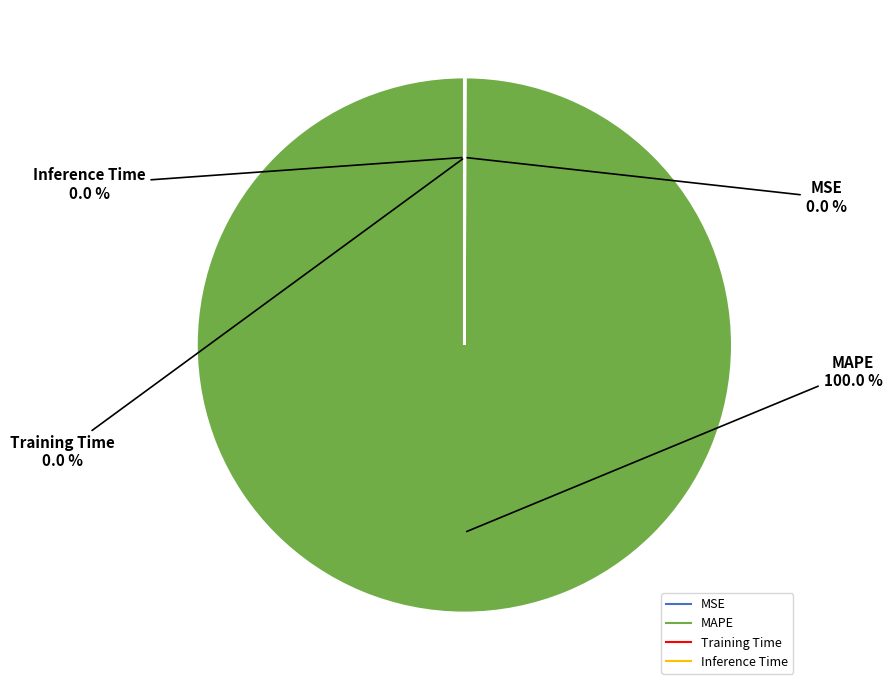

Which slice represents more than half of the pie?

MAPE